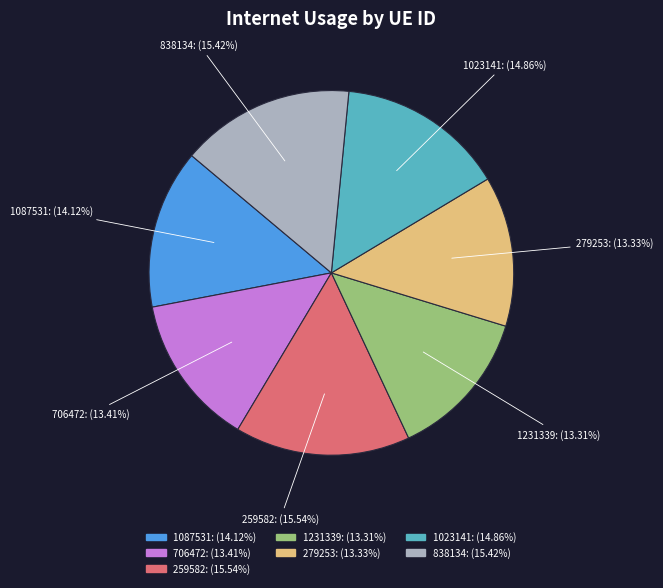

Is it true that 1023141 is 15% of the pie?

True